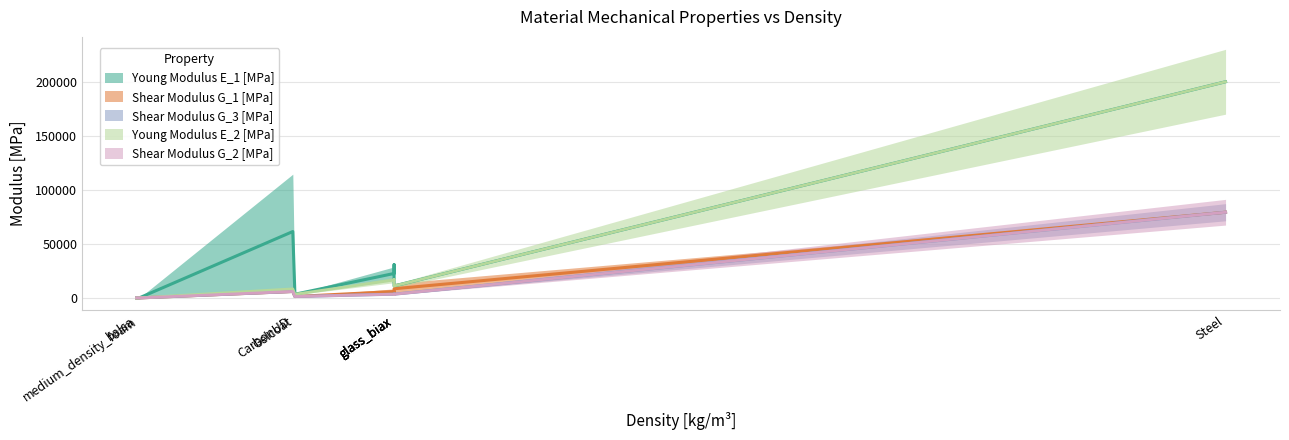

How many interior local valleys does the Young Modulus E_2 [MPa] series have?

2